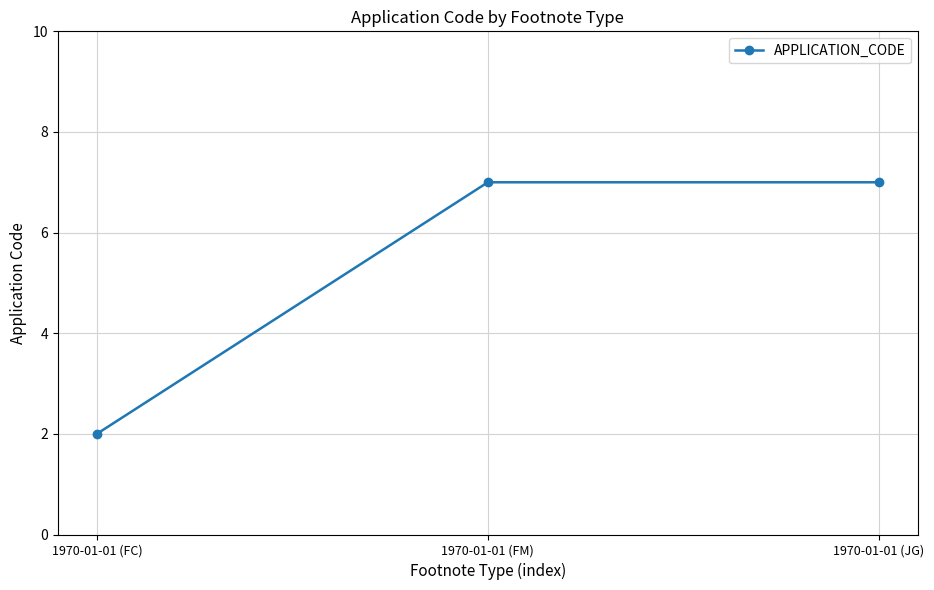

What is the ratio of the value at 1970-01-01 (FM) to the value at 1970-01-01 (FC)?

3.5